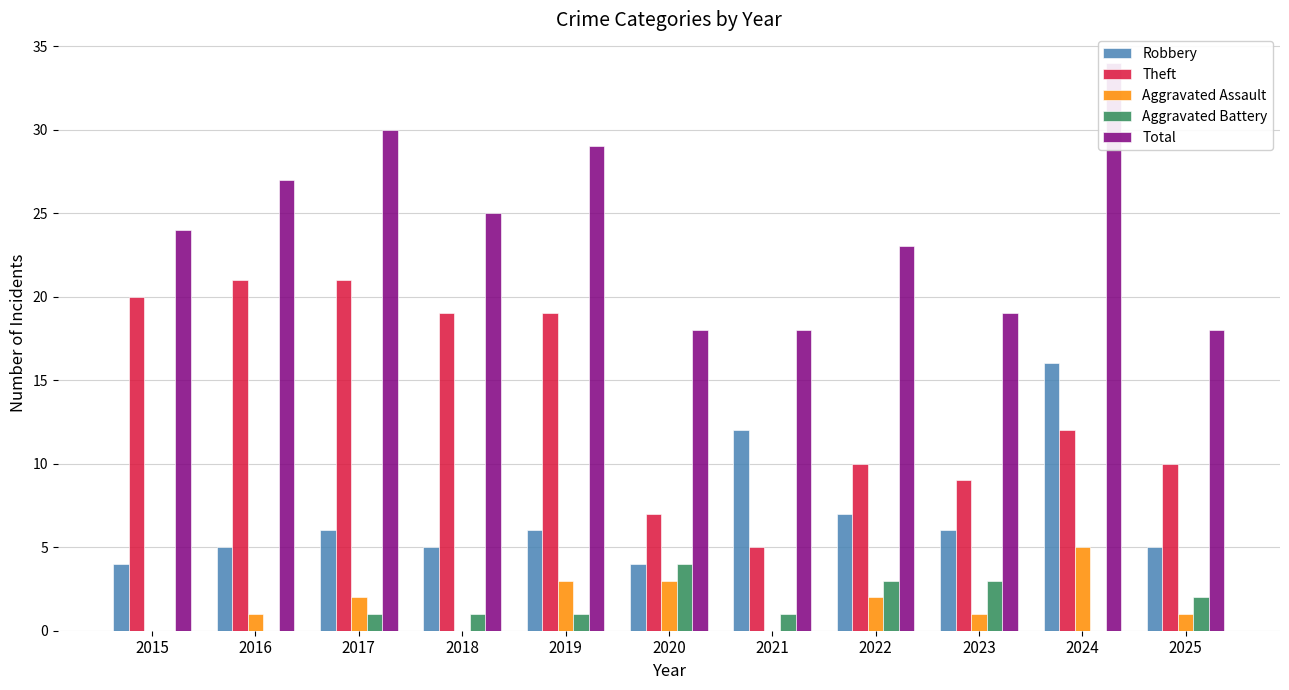

Rank the series by their maximum value, from lowest to highest.

Aggravated Battery, Aggravated Assault, Robbery, Theft, Total